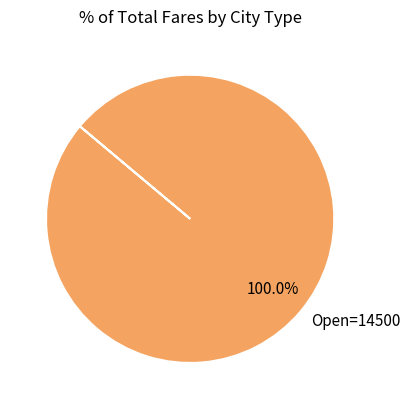

Rank the categories by value from lowest to highest.

Open=14500